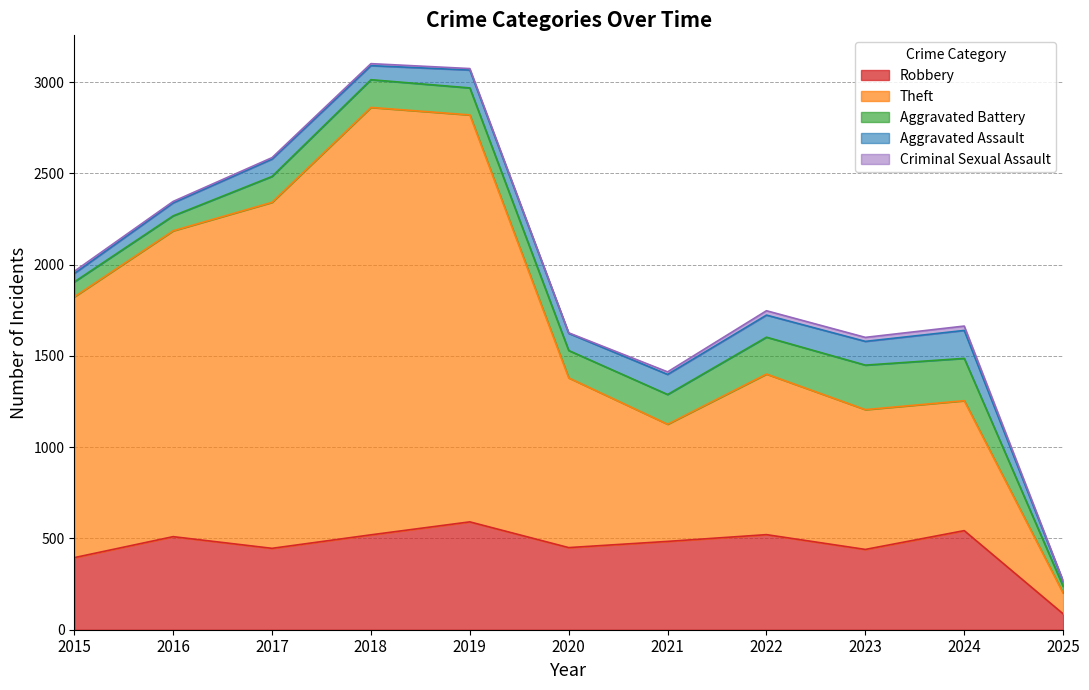

What is the maximum value for Theft?

2342